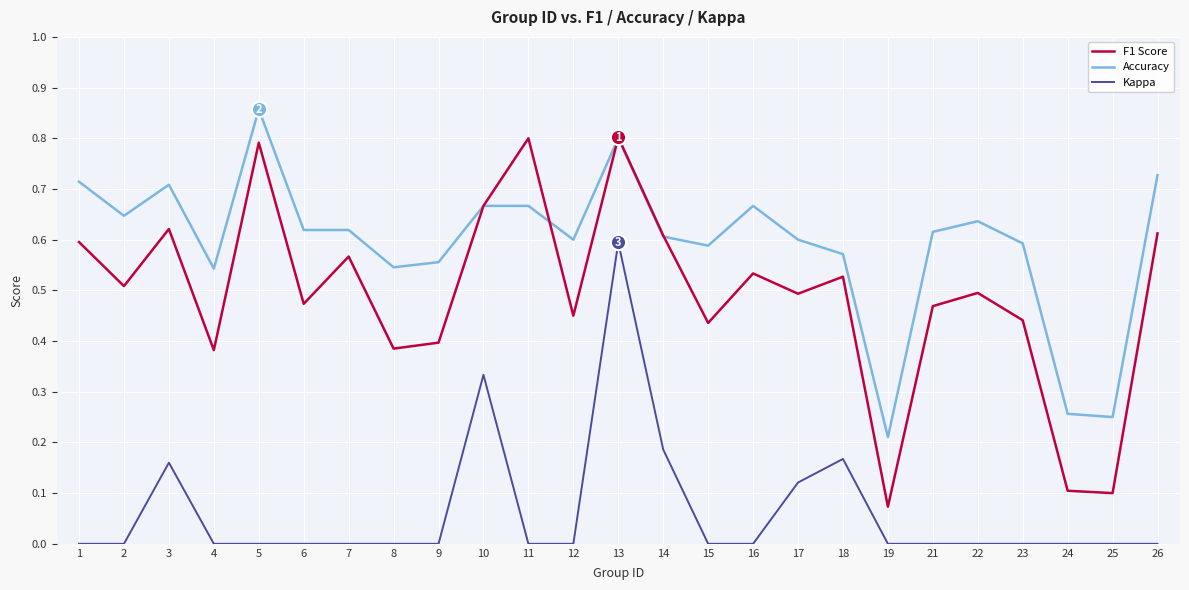

What is the total value across all series at 22?

1.1